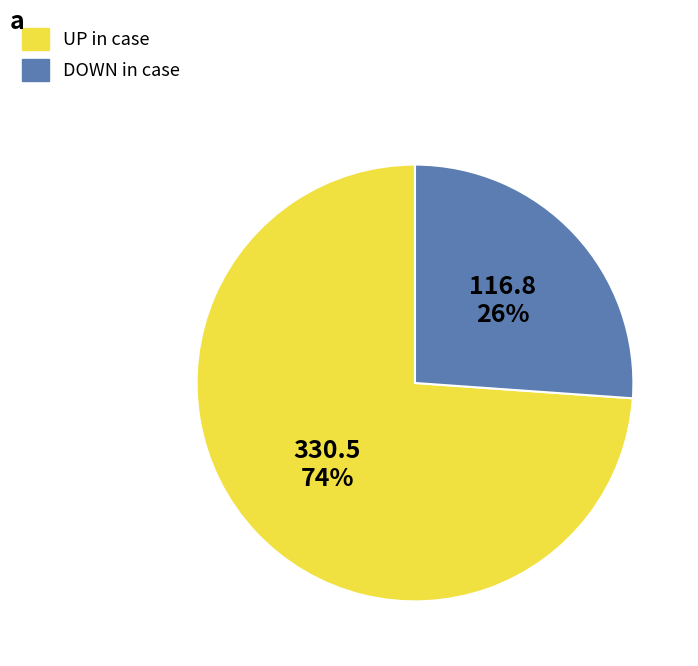

Is there any slice that represents more than half of the pie?

Yes